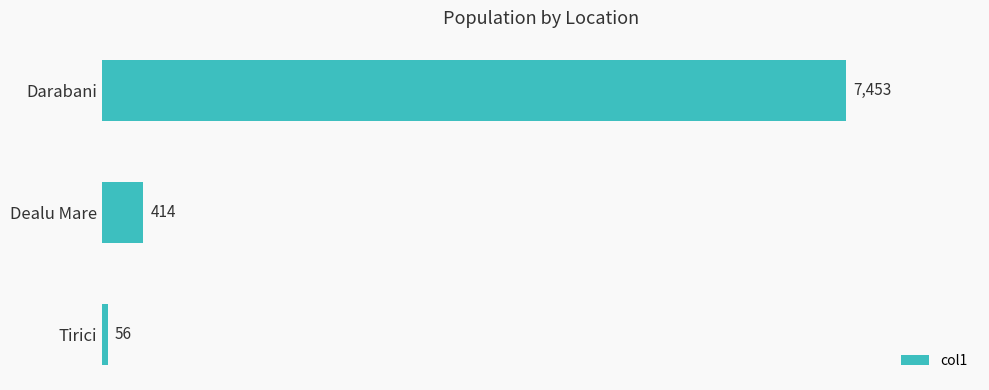

Where is the data nearest to the value 3754?

Dealu Mare